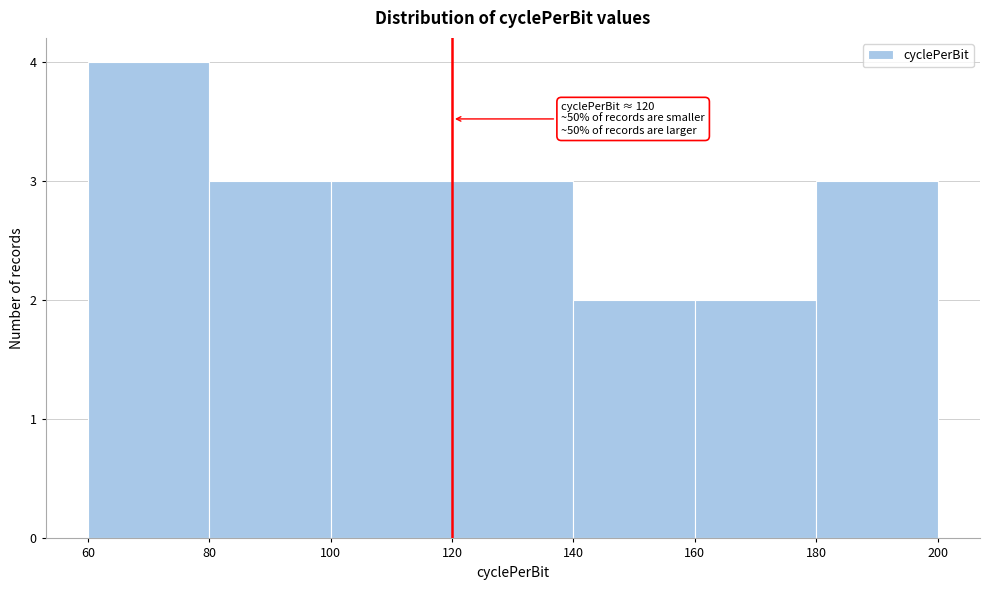

Which range on the x-axis has the tallest bar?

60 to 80